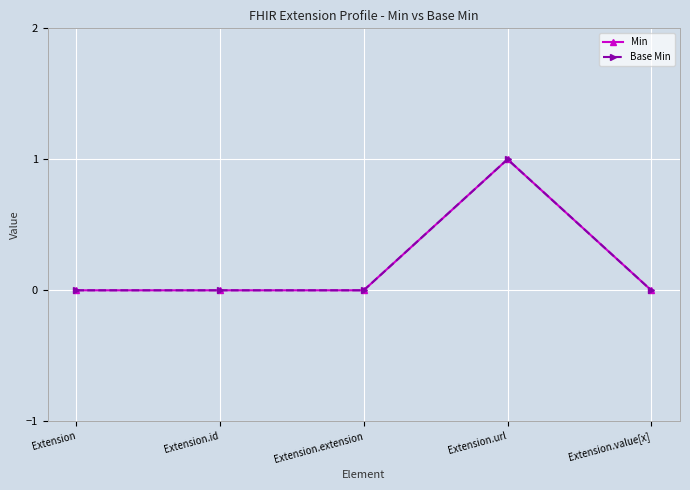

Count the Min values in the range 0 to 1.

5